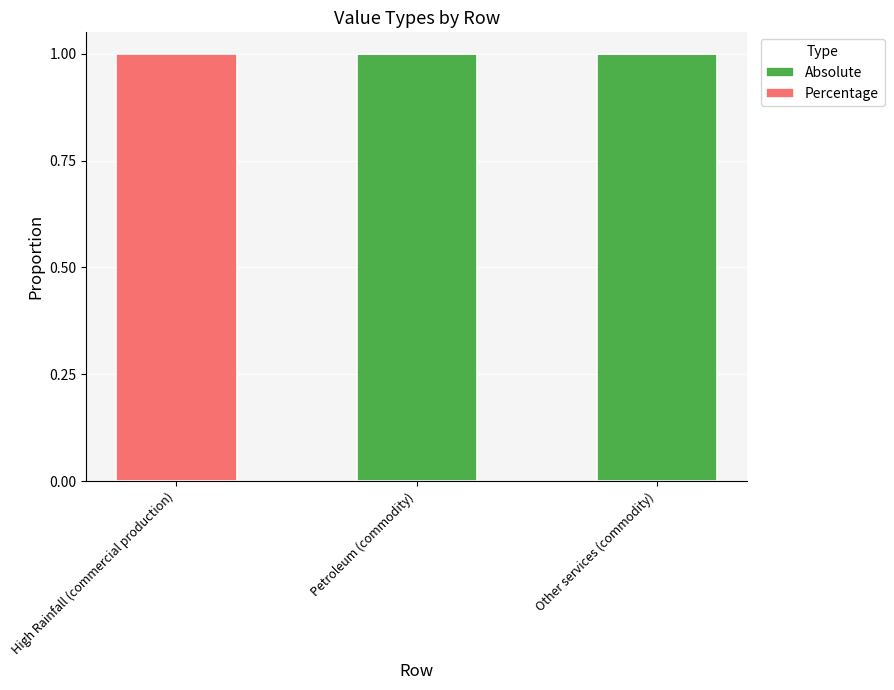

How many values in Absolute are above zero?

2